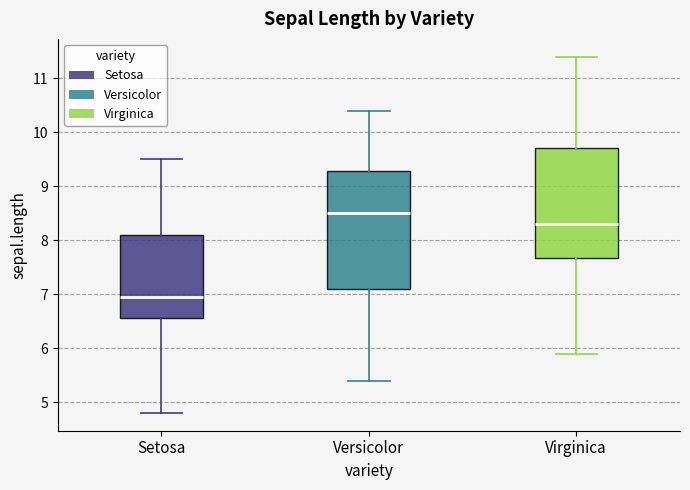

Reading left to right, transcribe this box plot: for each box, give where its median line is, the range the box spans, and where its two whiskers end, as read against the y-axis. The values are not printed on the chart, so give them approximately, as read against the axis.

Setosa: median 7.0, box 6.6 to 8.1, whiskers 4.8 to 9.5
Versicolor: median 8.5, box 7.1 to 9.3, whiskers 5.4 to 10.4
Virginica: median 8.3, box 7.7 to 9.7, whiskers 5.9 to 11.4